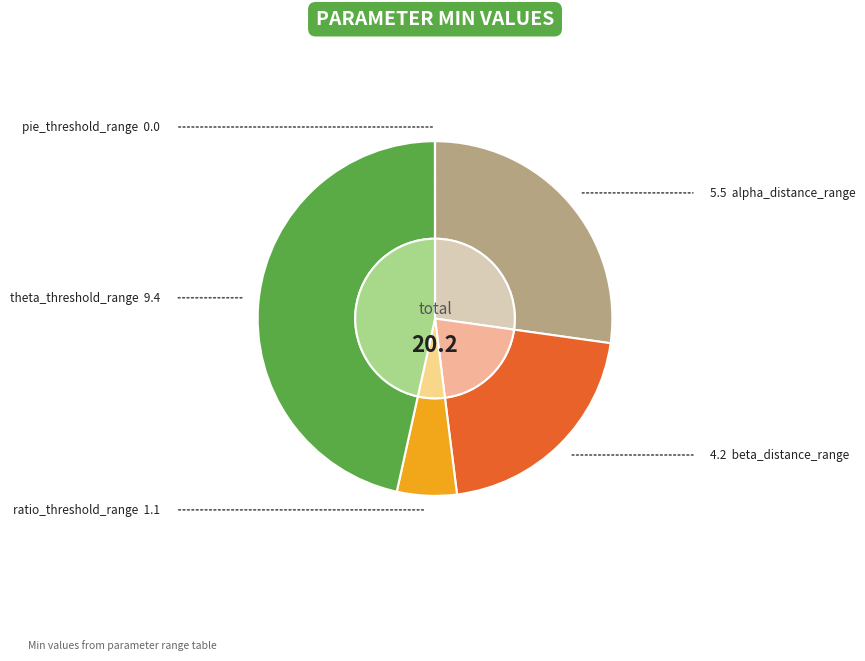

What is the change in value from alpha_distance_range to beta_distance_range?

-1.3